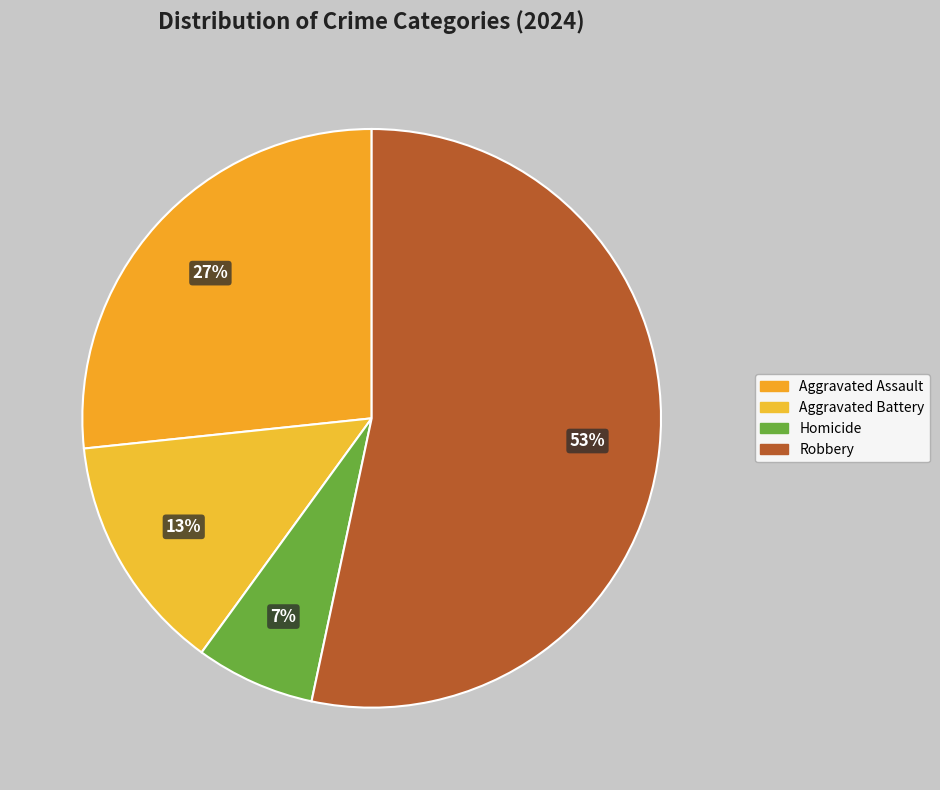

The Homicide slice represents 7% of the pie. True or false?

True